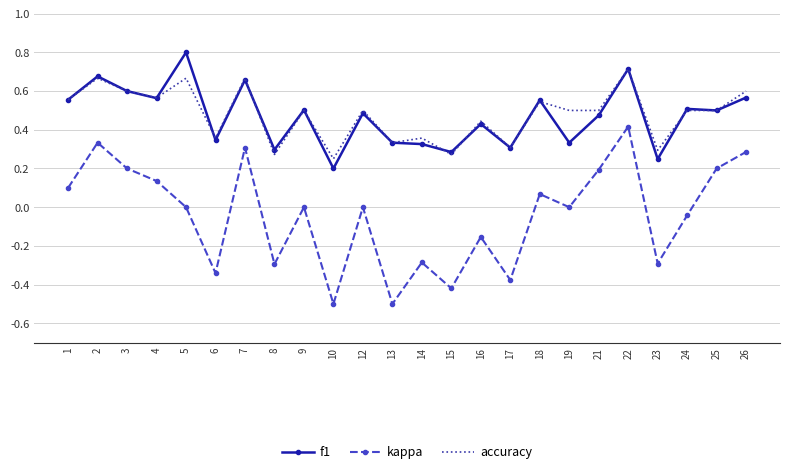

At which category does the chart reach its peak across all series?

5